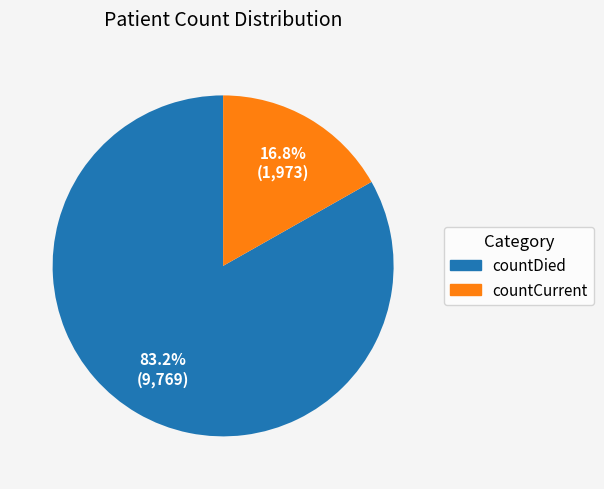

Which has a higher value, countCurrent or countDied?

countDied